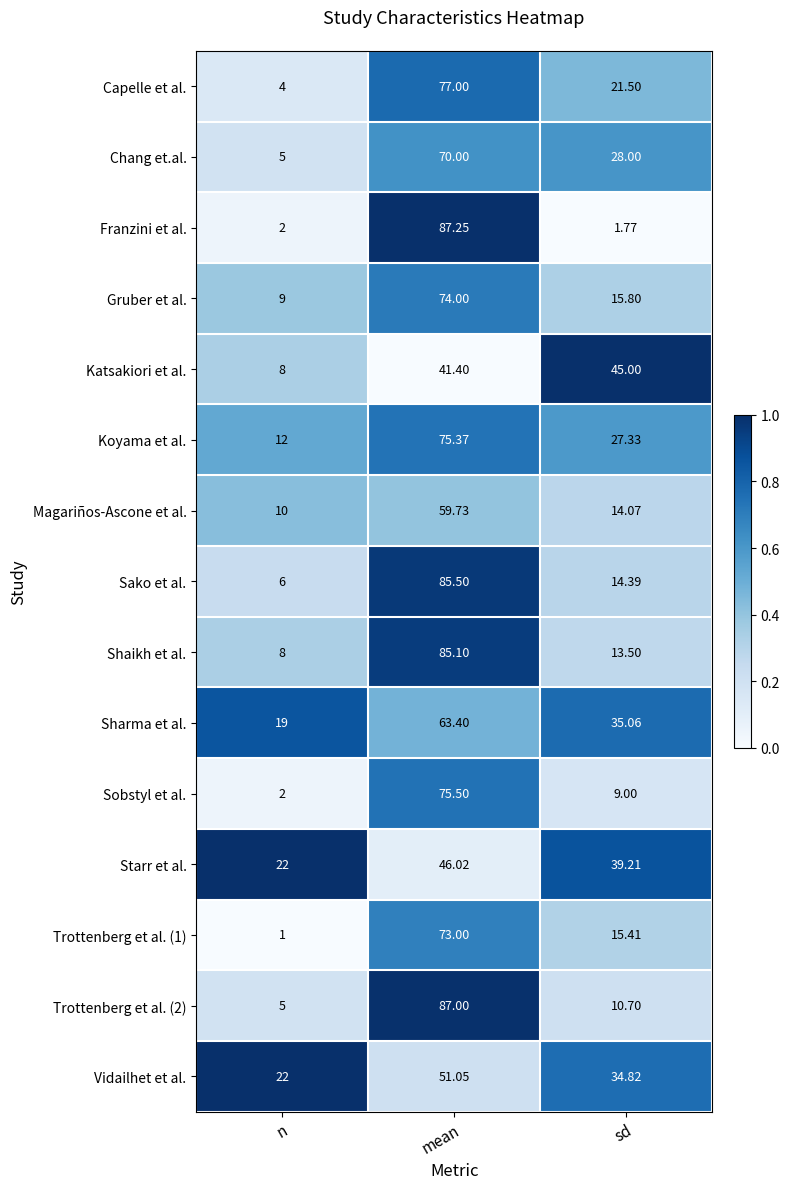

Which label corresponds to the smallest value in the chart?

n